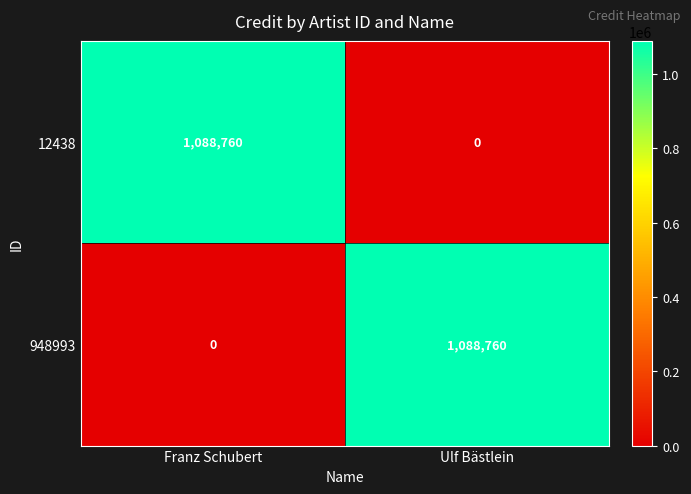

What is the greatest value displayed?

1088760